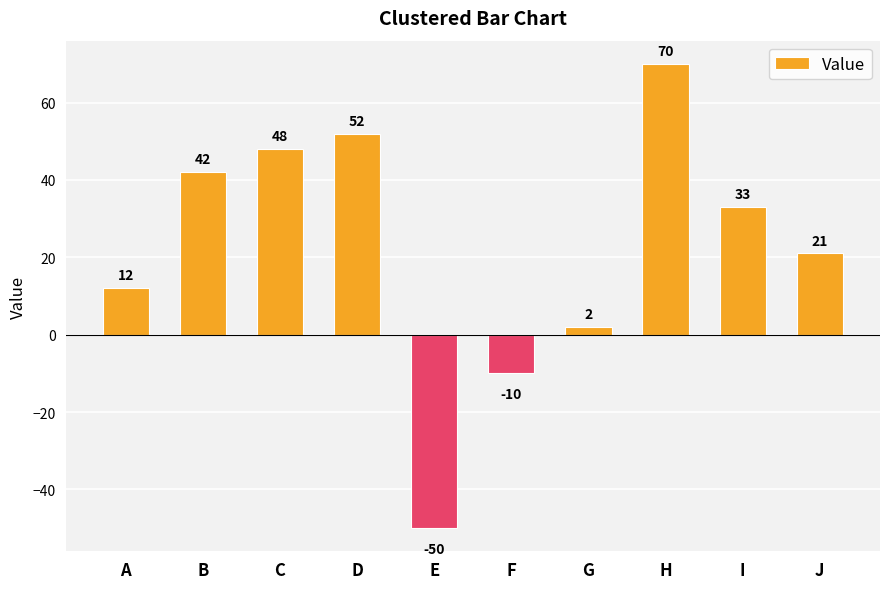

What is the difference between the second highest and minimum values?

102